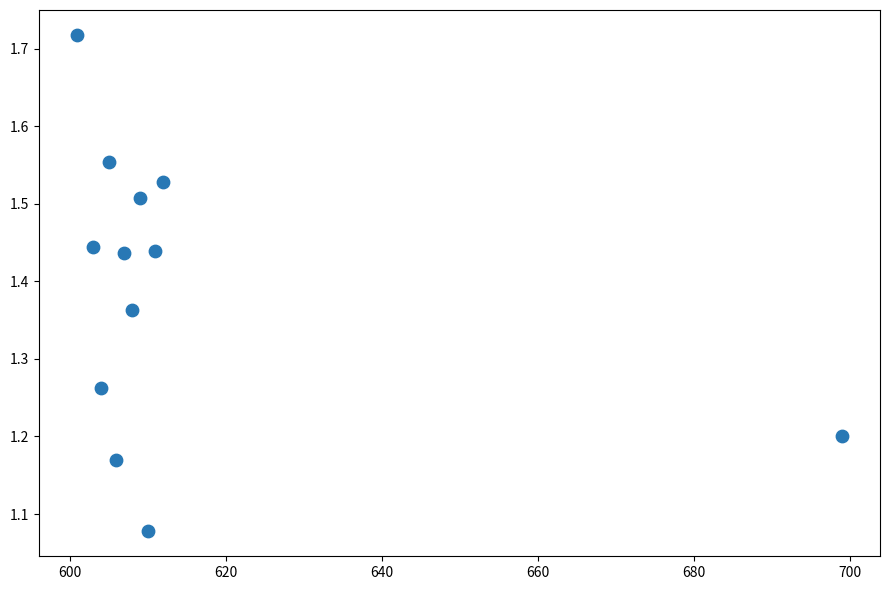

What is the average X value?

614.6